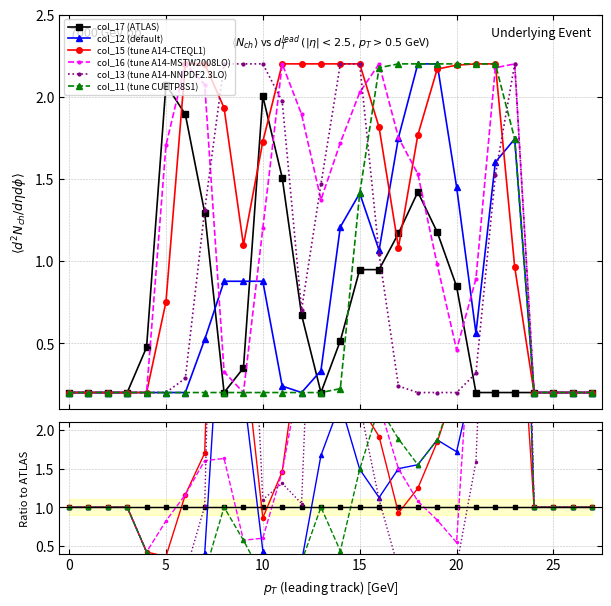

The value of col_17 (ATLAS) at 11 is 0.7. True or false?

False